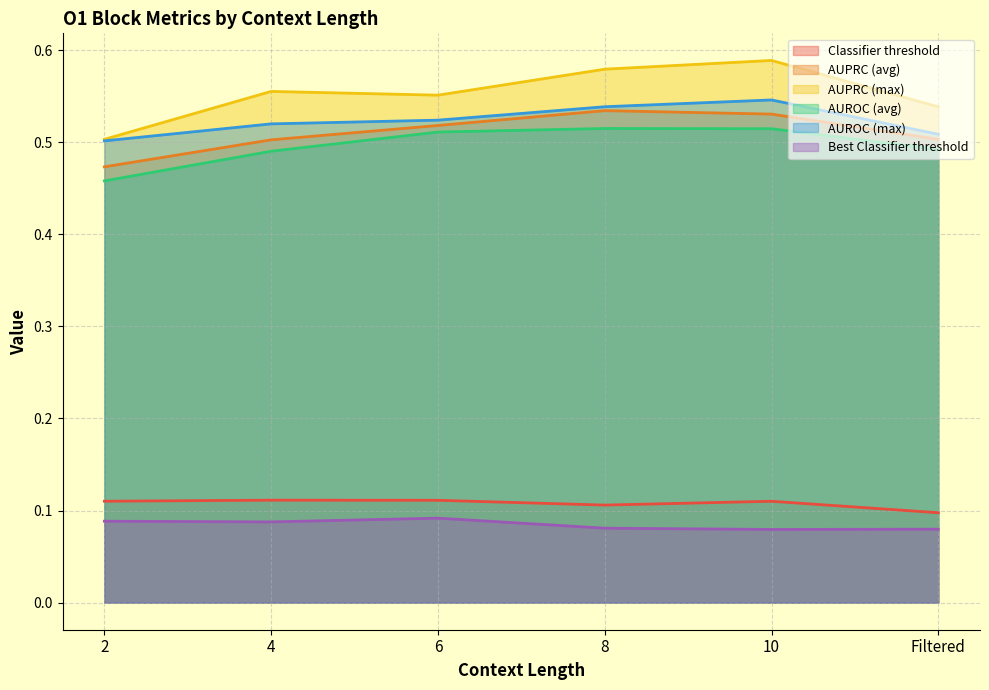

At which label does Best Classifier threshold reach its peak?

6